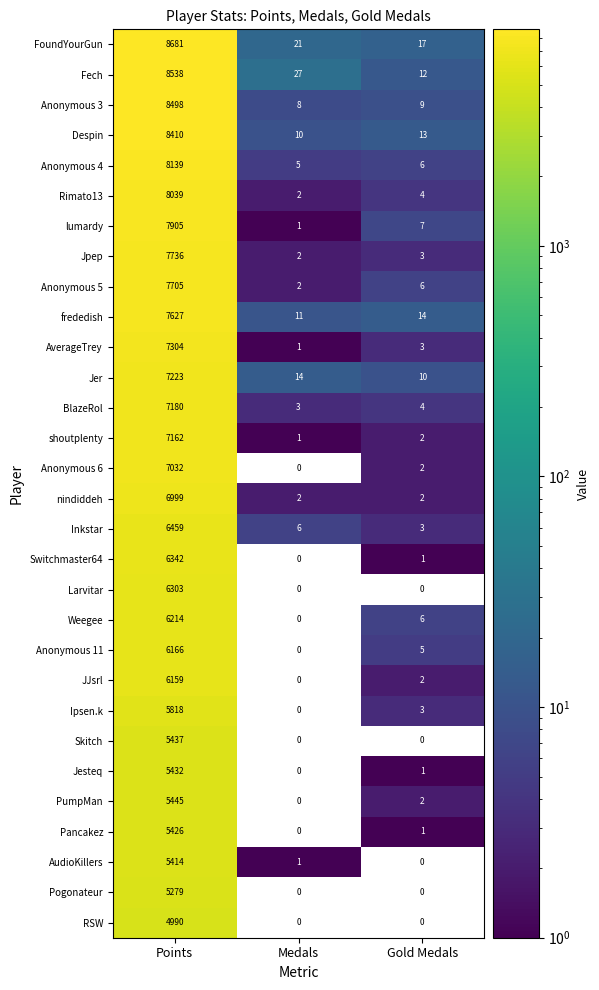

List the series in order of their peak value, highest first.

FoundYourGun, Fech, Anonymous 3, Despin, Anonymous 4, Rimato13, lumardy, Jpep, Anonymous 5, frededish, AverageTrey, Jer, BlazeRol, shoutplenty, Anonymous 6, nindiddeh, Inkstar, Switchmaster64, Larvitar, Weegee, Anonymous 11, JJsrl, Ipsen.k, PumpMan, Skitch, Jesteq, Pancakez, AudioKillers, Pogonateur, RSW